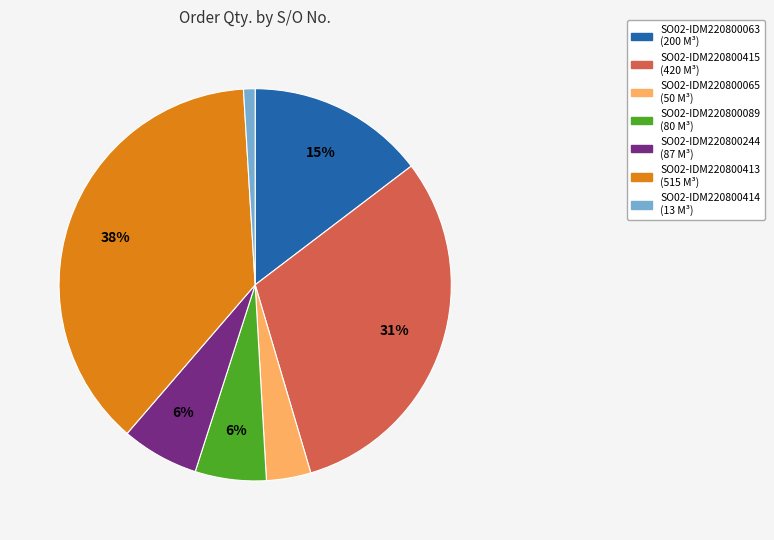

To the nearest percent, what is the difference between the largest and smallest slice percentages?

37%